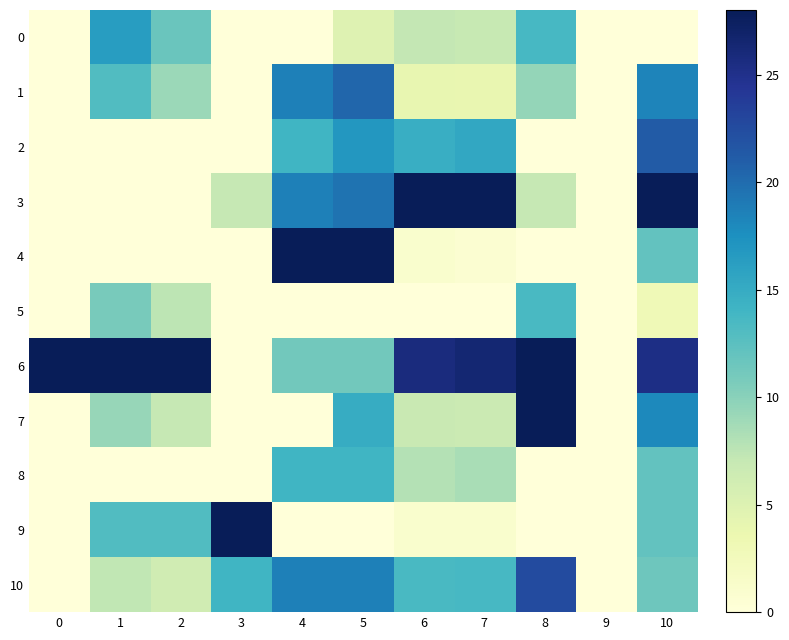

Reading left to right, what are all the values shown in this chart?

0: 0=0.0	1=16.3	2=11.6	3=0.0	4=0.0	5=4.9	6=7.1	7=6.9	8=13.6	9=0.0	10=0.0
1: 0=0.0	1=13.1	2=9.1	3=0.0	4=18.7	5=20.4	6=4.0	7=3.9	8=9.4	9=0.0	10=18.4
2: 0=0.0	1=0.0	2=0.0	3=0.0	4=14.0	5=16.9	6=14.7	7=15.3	8=0.0	9=0.0	10=21.2
3: 0=0.0	1=0.0	2=0.0	3=7.0	4=18.7	5=19.6	6=28.0	7=28.0	8=7.0	9=0.0	10=28.0
4: 0=0.0	1=0.0	2=0.0	3=0.0	4=28.0	5=28.0	6=1.0	7=0.7	8=0.0	9=0.0	10=12.0
5: 0=0.0	1=10.9	2=7.4	3=0.0	4=0.0	5=0.0	6=0.0	7=0.0	8=13.5	9=0.0	10=3.0
6: 0=28.0	1=28.0	2=28.0	3=0.0	4=11.2	5=11.2	6=25.8	7=26.4	8=28.0	9=0.0	10=25.3
7: 0=0.0	1=9.3	2=7.0	3=0.0	4=0.0	5=14.9	6=6.8	7=6.6	8=28.0	9=0.0	10=18.0
8: 0=0.0	1=0.0	2=0.0	3=0.0	4=14.0	5=14.0	6=7.9	7=8.5	8=0.0	9=0.0	10=12.0
9: 0=0.0	1=13.1	2=13.1	3=28.0	4=0.0	5=0.0	6=1.0	7=1.0	8=0.0	9=0.0	10=12.0
10: 0=0.0	1=7.2	2=6.2	3=14.0	4=18.7	5=18.7	6=13.5	7=13.6	8=22.5	9=0.0	10=11.4